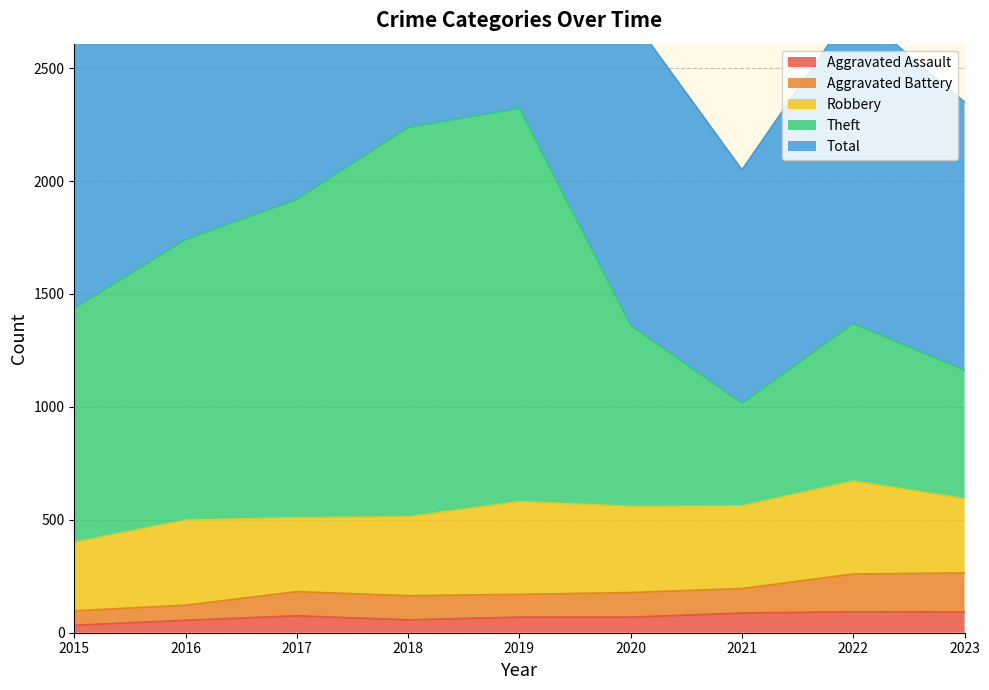

True or false: Aggravated Battery and Theft intersect in this chart.

False